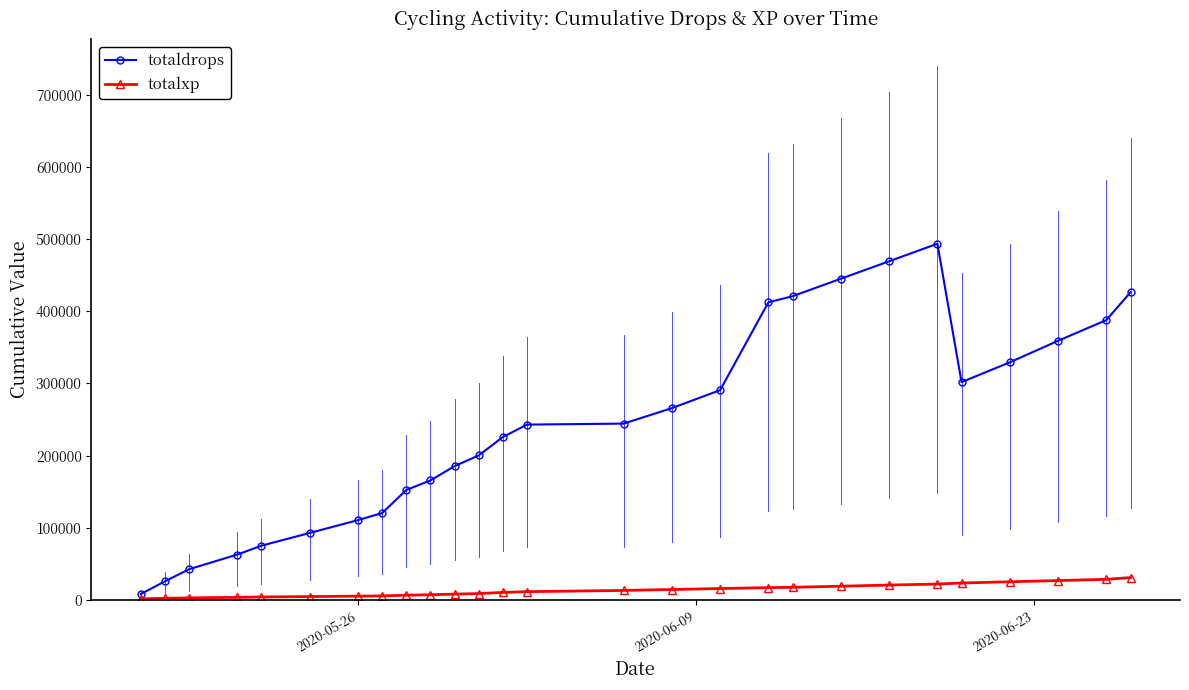

What is the greatest value displayed?

493432